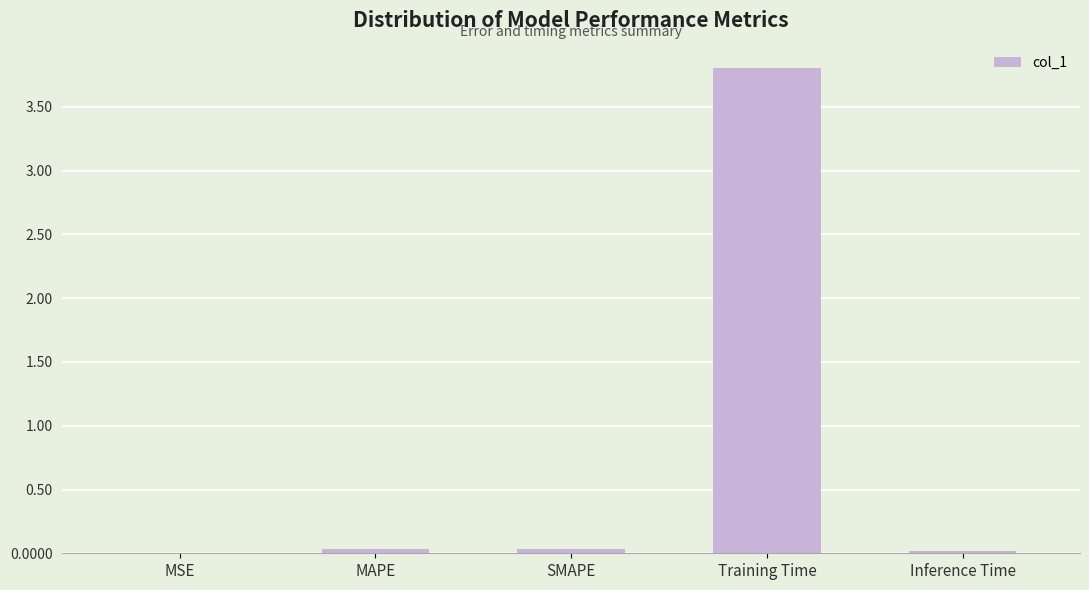

What is the change in value from SMAPE to Training Time?

+3.8